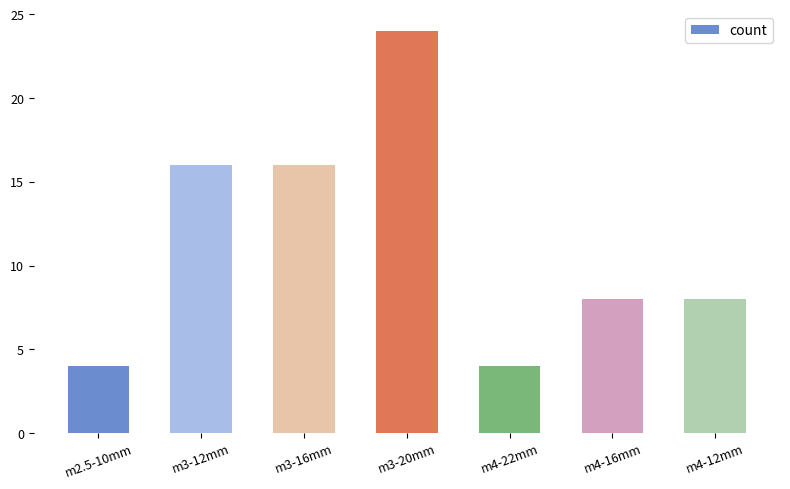

What is the approximate value at m3-16mm?

16